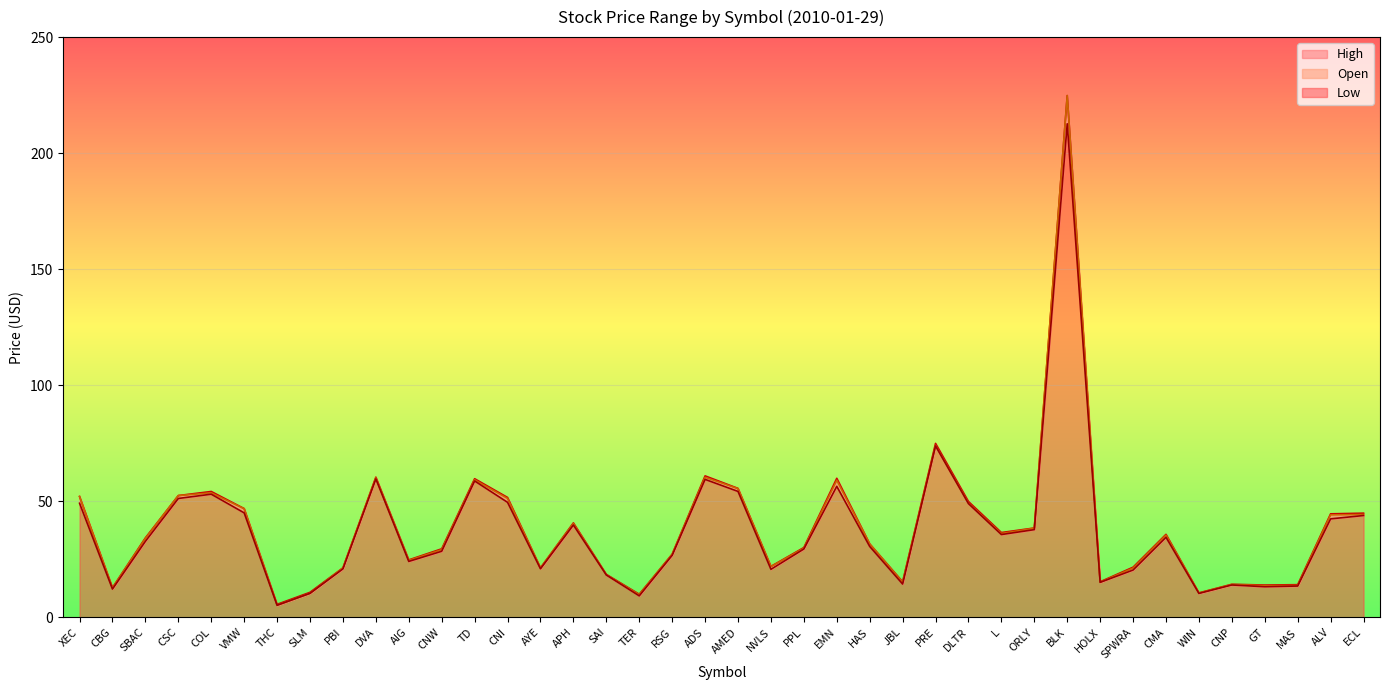

How many data points in High are less than 34?

20